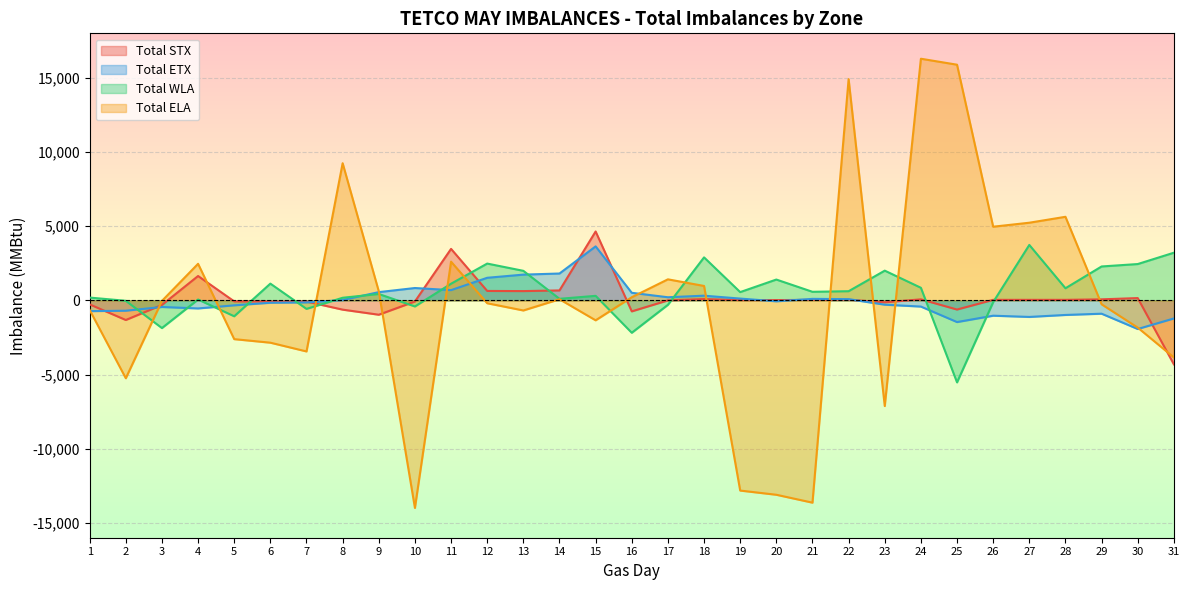

How many lines are shown in the chart?

4